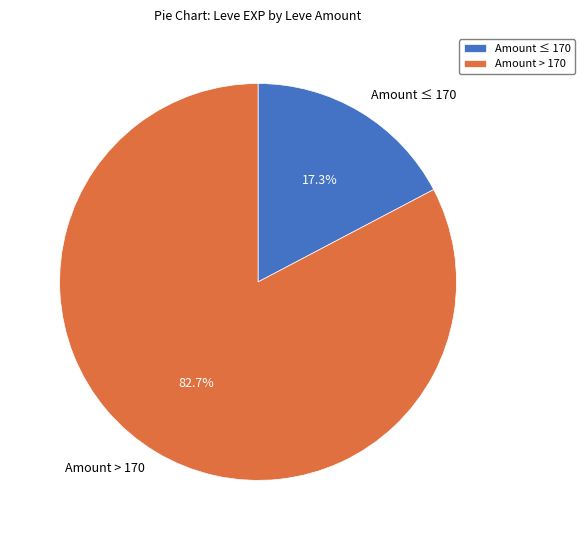

To the nearest percent, what is the average slice percentage?

50%